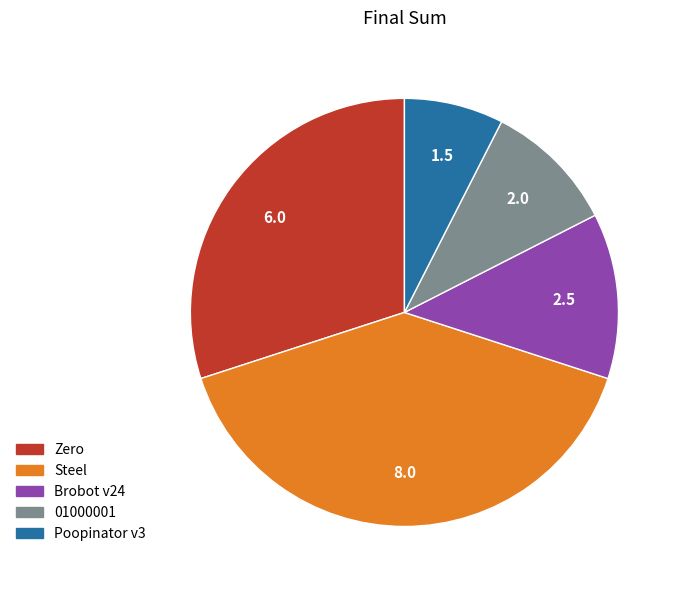

Which slice is the largest?

Steel